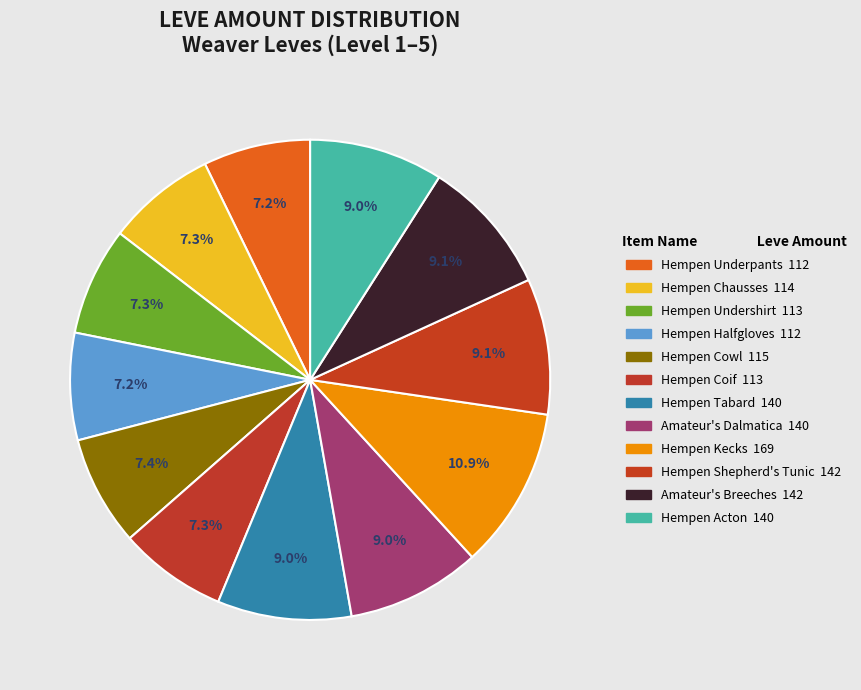

What is the ratio of the value at Hempen Underpants to the value at Hempen Kecks?

0.7